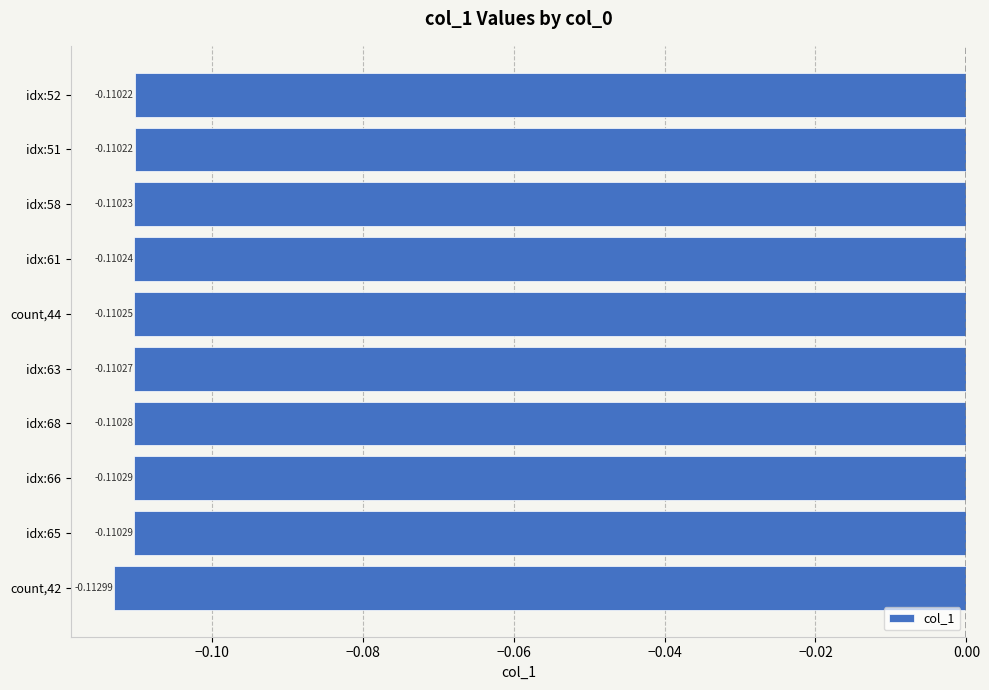

Between count,44 and idx:58, which is larger?

idx:58